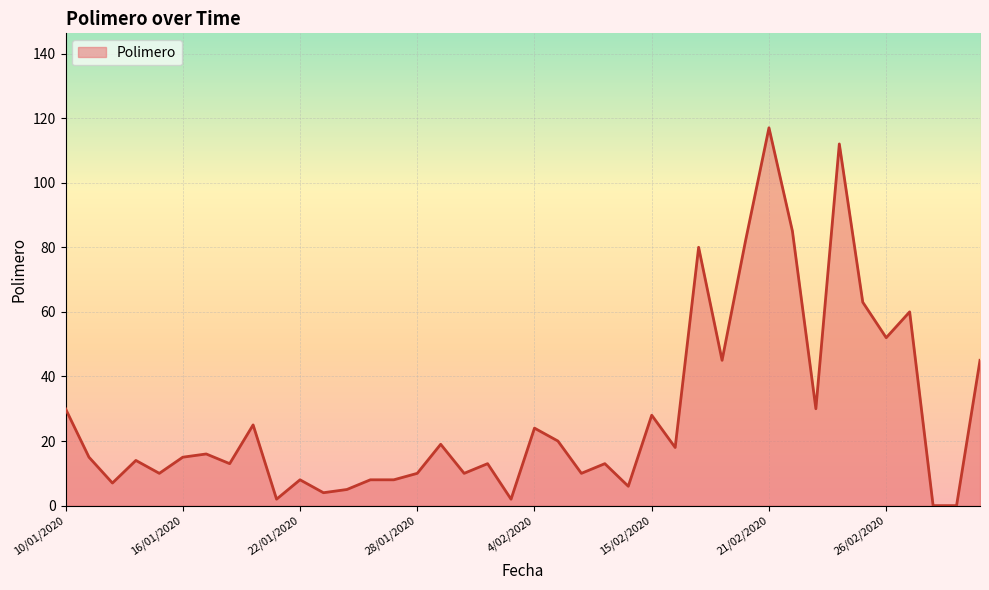

True or false: the data has more than 1 interior local peaks.

True